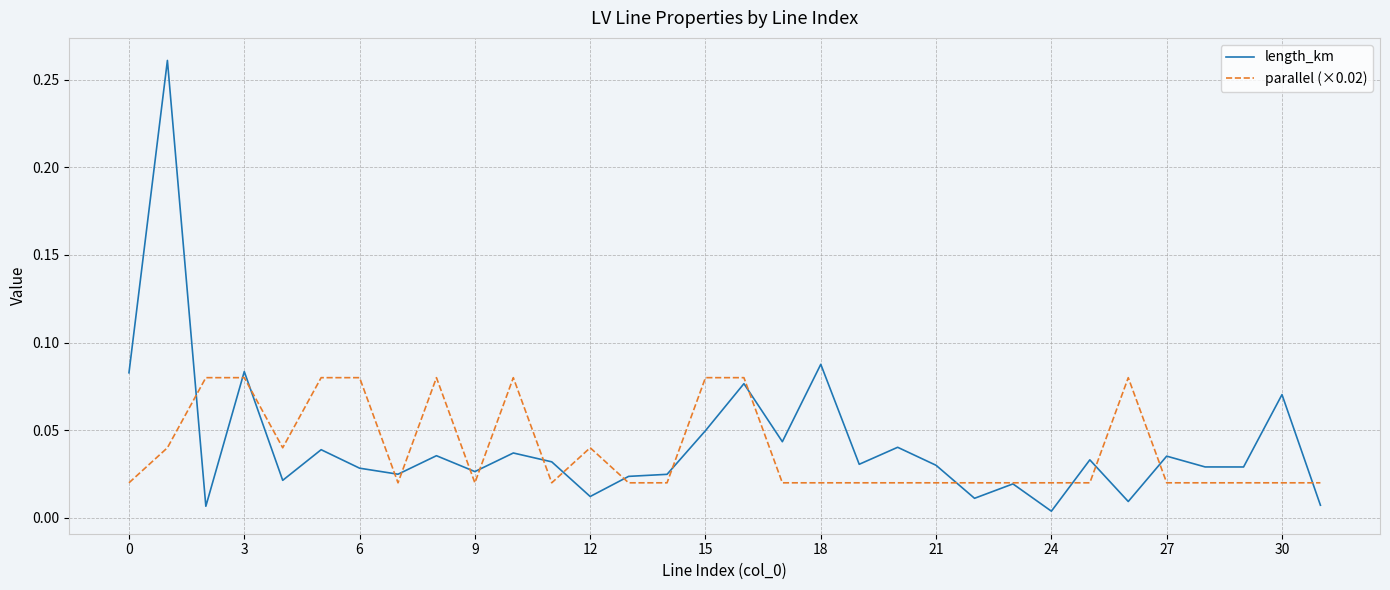

Which series has the largest range (max minus min)?

length_km